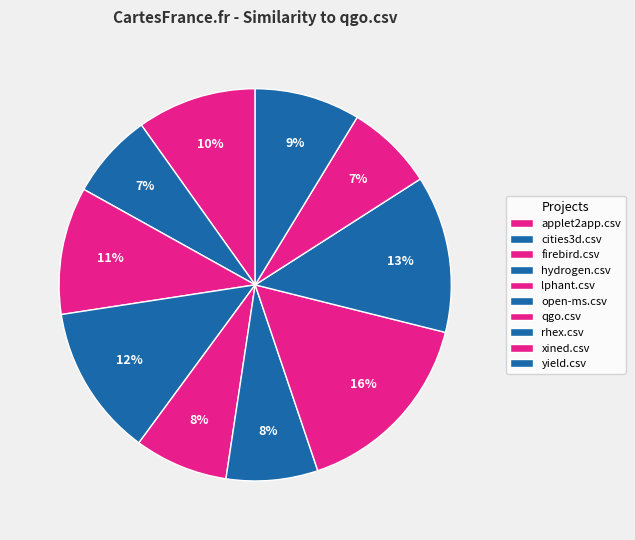

How many segments does this pie chart have?

10